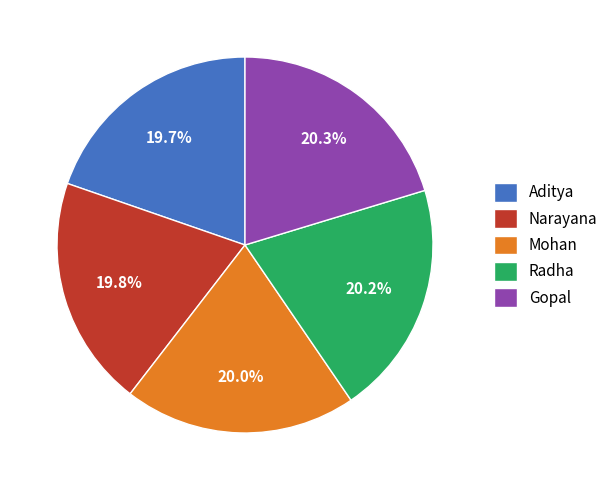

Is it true that Gopal is 20% of the pie?

True